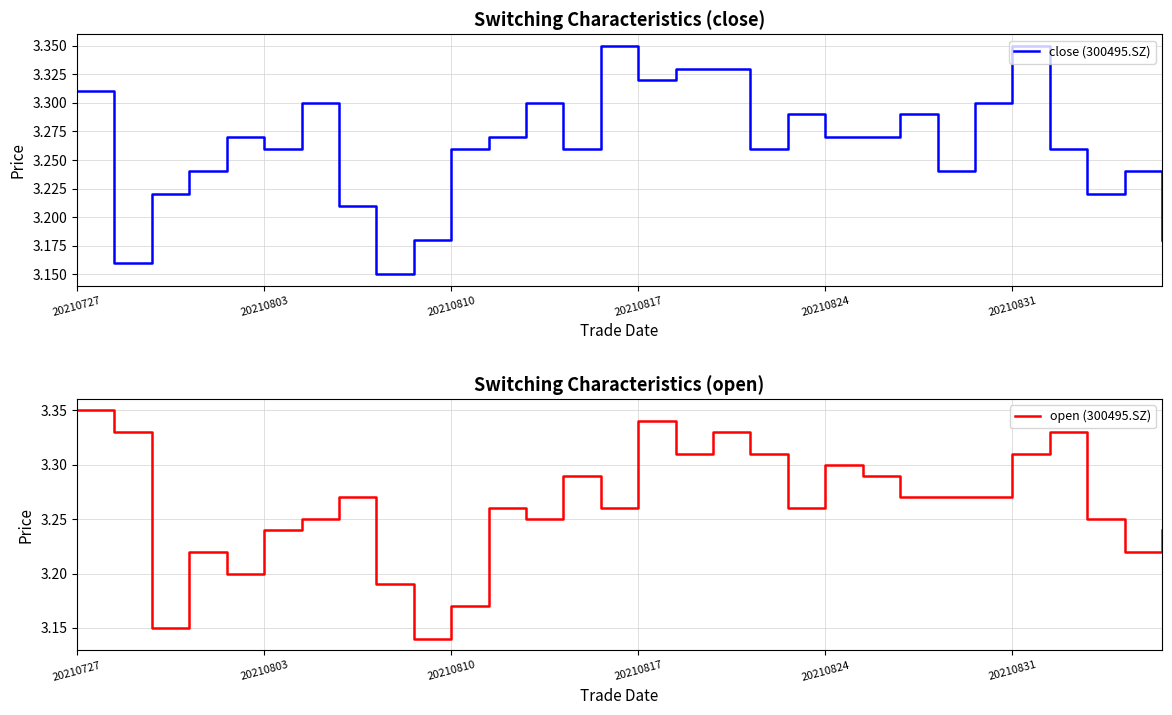

What is the value of the open (300495.SZ) point at the 16th from the left?

3.3